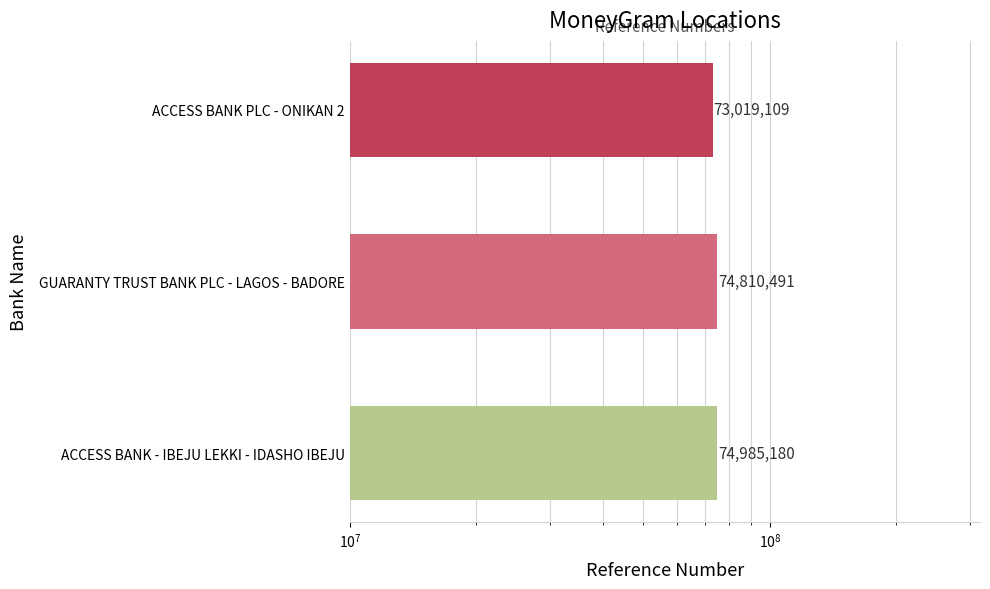

How many bars are there in total?

3